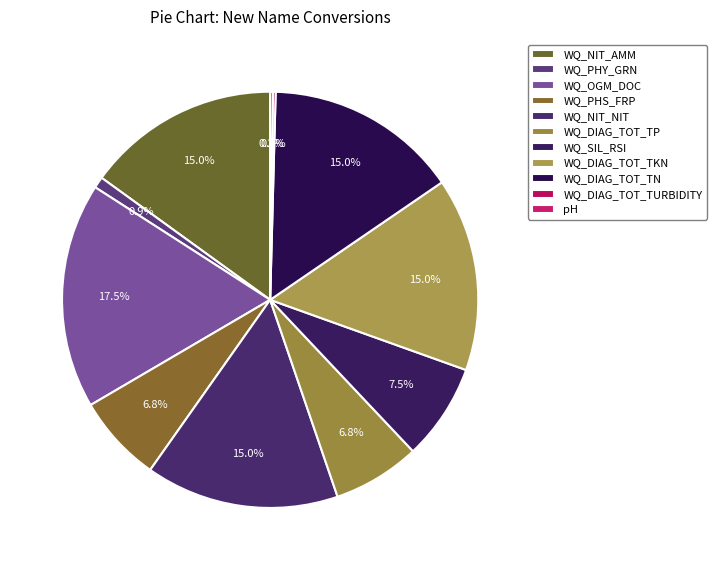

Count the number of slices in the pie.

11